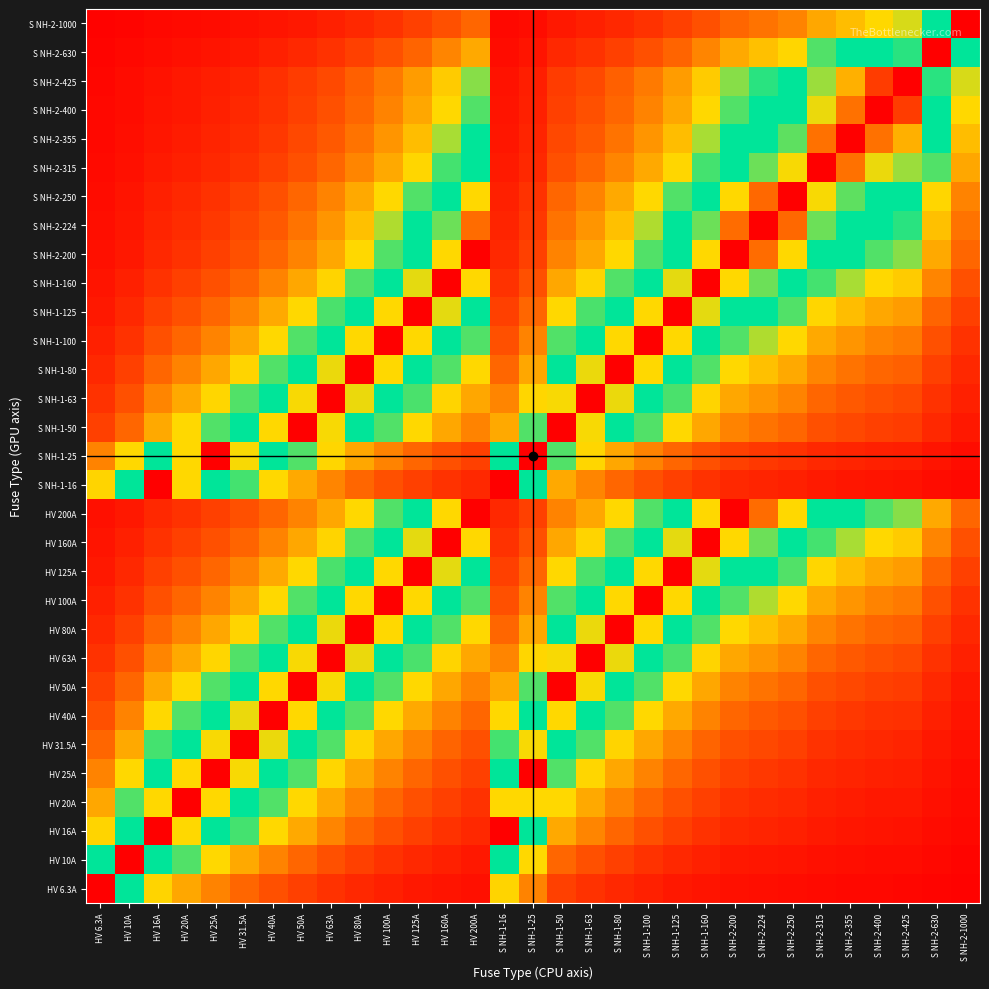

What is the greatest value displayed?

1.0